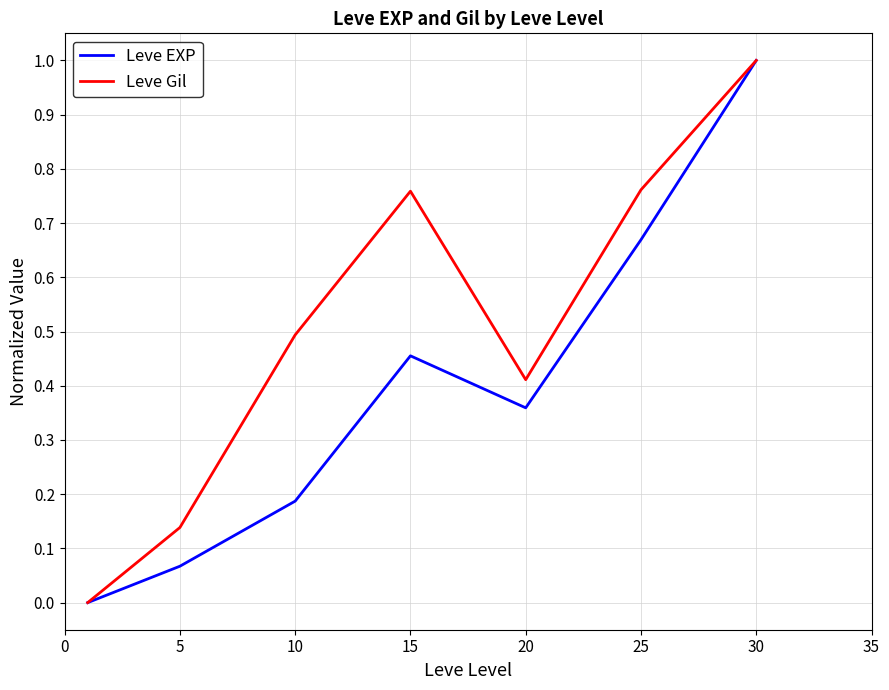

Count the number of categories in the chart.

7